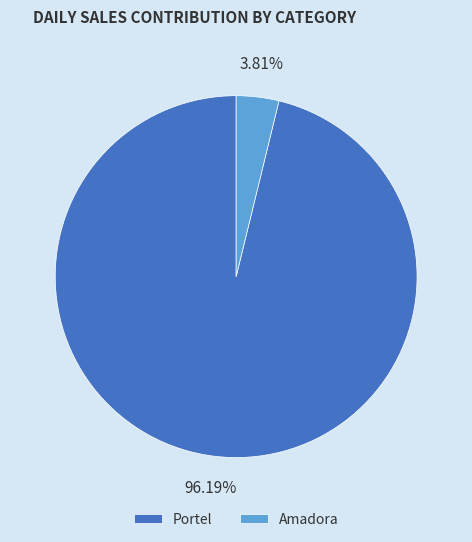

To the nearest percent, what is the average slice percentage?

50%